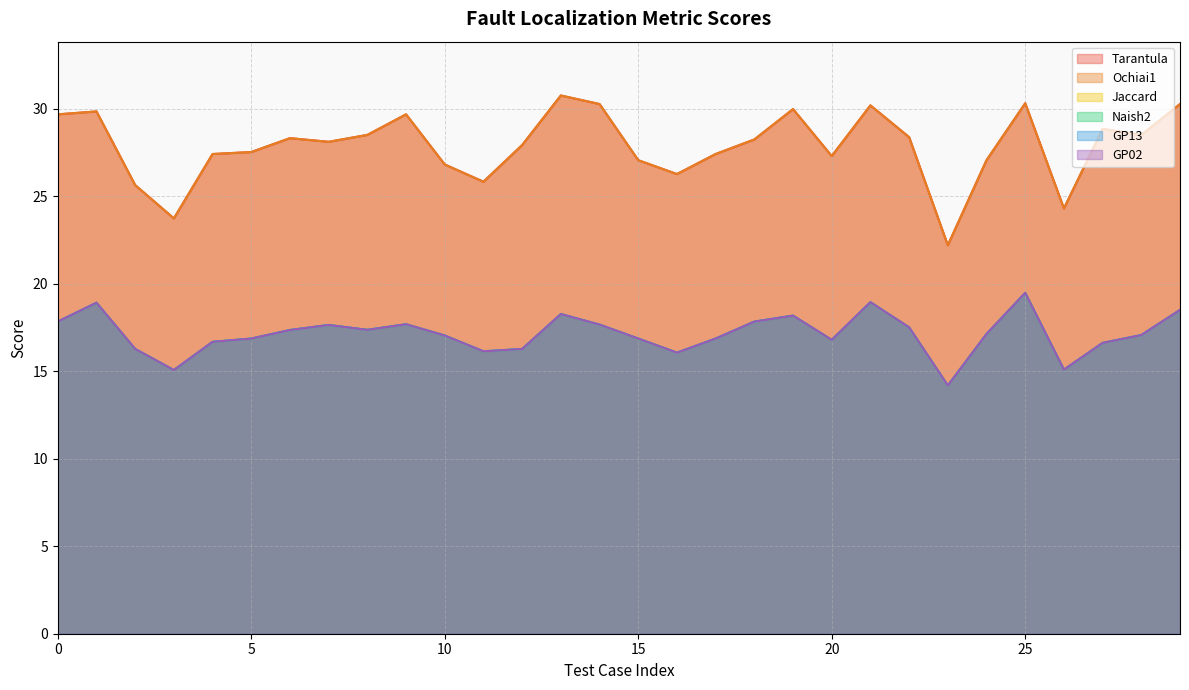

Reading left to right, extract all data points from this chart.

Tarantula: 29.7	29.9	25.6	23.7	27.4	27.5	28.3	28.1	28.5	29.7	26.8	25.8	27.9	30.8	30.3	27.1	26.3	27.4	28.3	30.0	27.3	30.2	28.4	22.2	27.1	30.3	24.3	28.9	28.5	30.3
Ochiai1: 29.7	29.9	25.6	23.7	27.4	27.5	28.3	28.1	28.5	29.7	26.8	25.8	27.9	30.8	30.3	27.1	26.3	27.4	28.3	30.0	27.3	30.2	28.4	22.2	27.1	30.3	24.3	28.9	28.5	30.3
Jaccard: 17.8	18.9	16.3	15.1	16.7	16.9	17.4	17.6	17.4	17.7	17.0	16.1	16.3	18.3	17.7	16.9	16.1	16.9	17.8	18.2	16.8	18.9	17.5	14.2	17.1	19.5	15.1	16.6	17.1	18.5
Naish2: 17.8	18.9	16.3	15.1	16.7	16.9	17.4	17.6	17.4	17.7	17.0	16.1	16.3	18.3	17.7	16.9	16.1	16.9	17.8	18.2	16.8	18.9	17.5	14.2	17.1	19.5	15.1	16.6	17.1	18.5
GP13: 17.8	18.9	16.3	15.1	16.7	16.9	17.4	17.6	17.4	17.7	17.0	16.1	16.3	18.3	17.7	16.9	16.1	16.9	17.8	18.2	16.8	18.9	17.5	14.2	17.1	19.5	15.1	16.6	17.1	18.5
GP02: 17.8	18.9	16.3	15.1	16.7	16.9	17.4	17.6	17.4	17.7	17.0	16.1	16.3	18.3	17.7	16.9	16.1	16.9	17.8	18.2	16.8	18.9	17.5	14.2	17.1	19.5	15.1	16.6	17.1	18.5